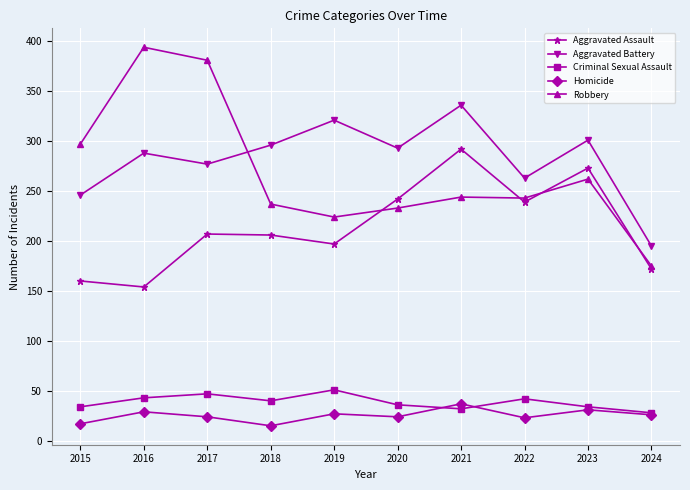

At which category does Robbery reach its first local peak?

2016